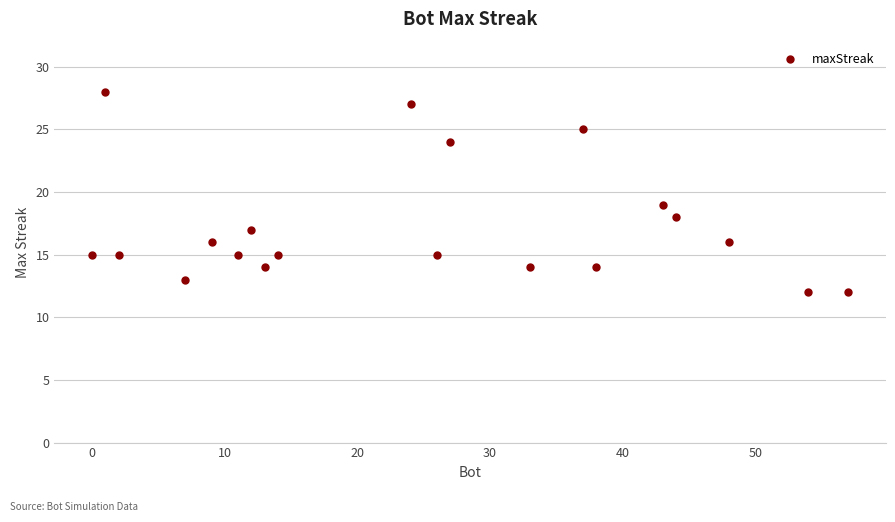

What is the smallest value displayed?

12